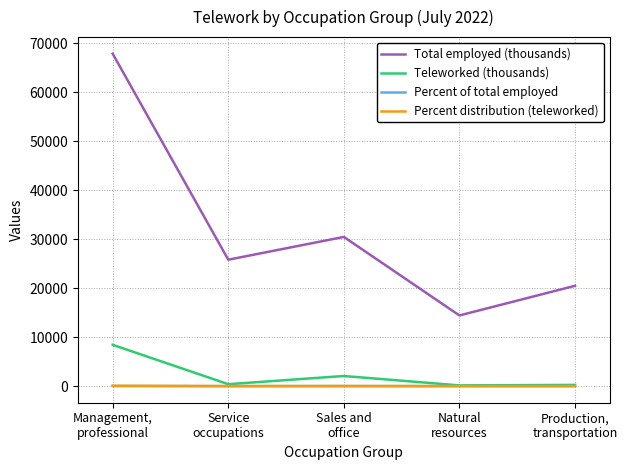

What is the highest value of the Total employed (thousands) series?

67874.0